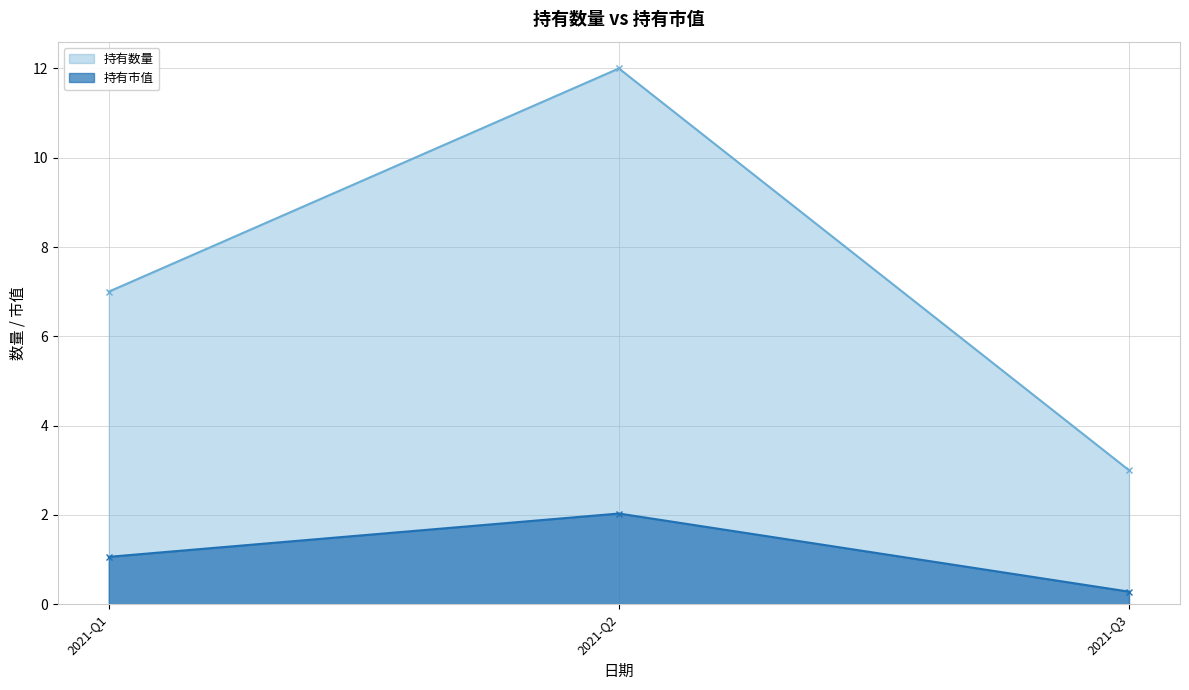

Reading left to right, transcribe all the data shown in this chart.

持有数量: 7.0	12.0	3.0
持有市值: 1.1	2.0	0.3